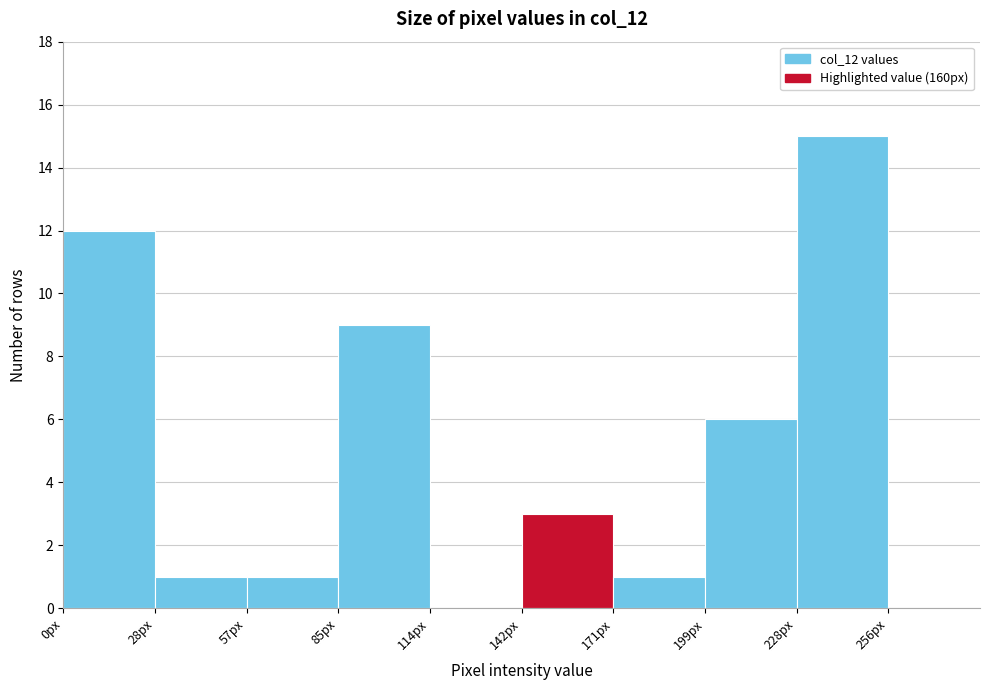

Reading left to right, transcribe this chart: for each bar, give the range it covers on the x-axis and its height. Neither the bar edges nor the heights are printed on the chart, so give them approximately, as read against the axes.

0.0 to 28.5: 12
28.5 to 57.0: 1
57.0 to 85.5: 1
85.5 to 114.0: 9
114.0 to 142.5: 0
142.5 to 171.0: 3
171.0 to 199.5: 1
199.5 to 228.0: 6
228.0 to 256.5: 15
256.5 to 285.0: 0